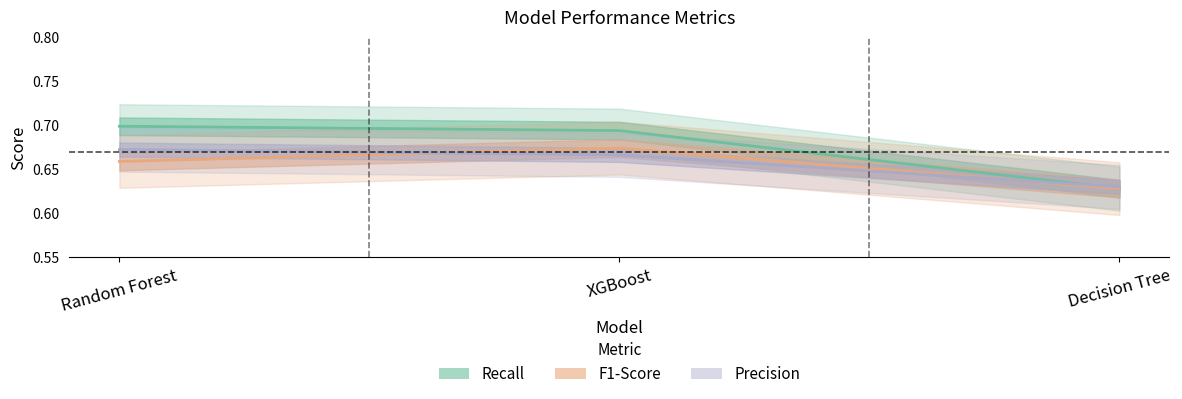

Is the value of Recall at XGBoost greater than the value of F1-Score at XGBoost?

Yes